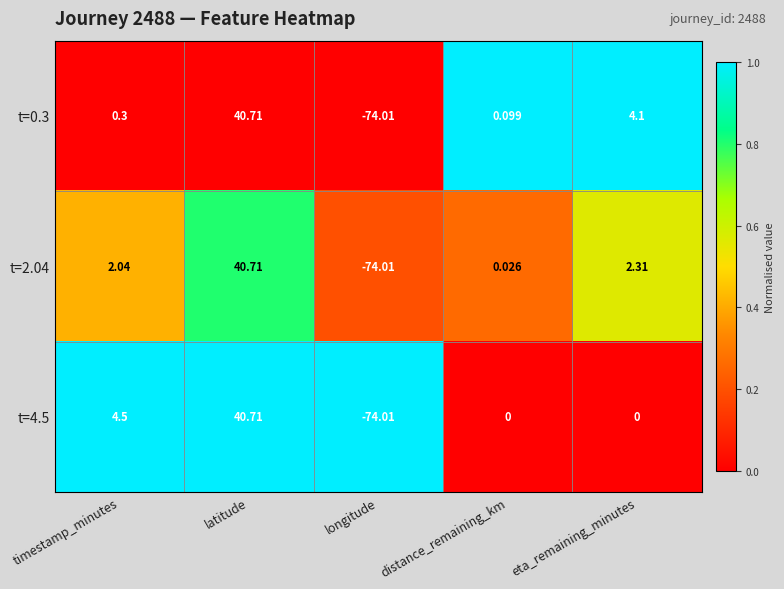

Is the value of t=2.04 at distance_remaining_km greater than the value of t=4.5 at longitude?

Yes